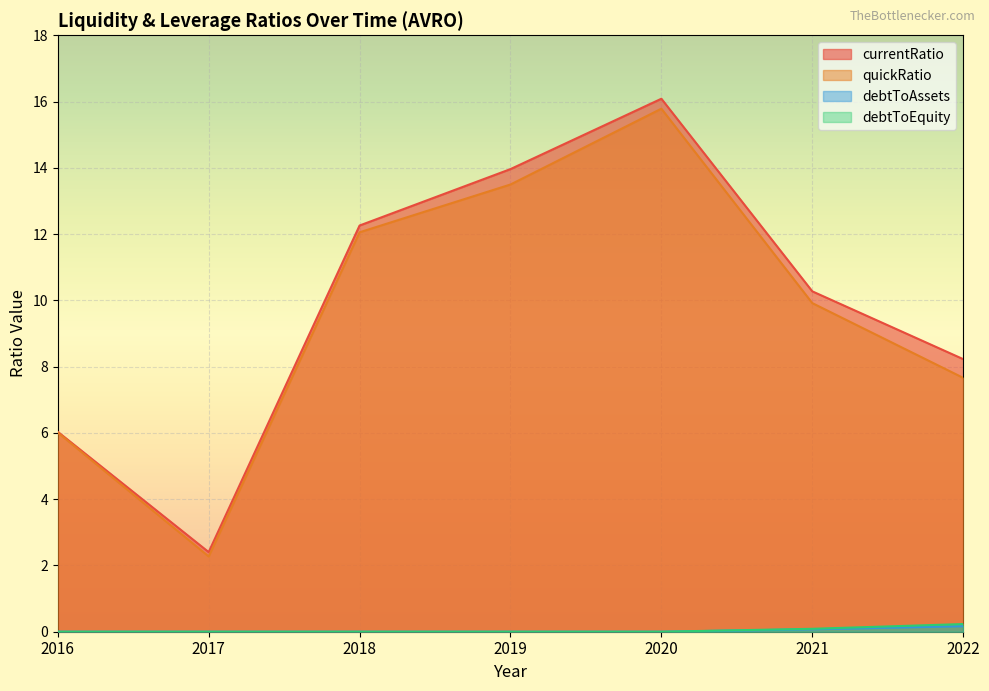

True or false: debtToAssets has more than 2 interior local peaks.

False